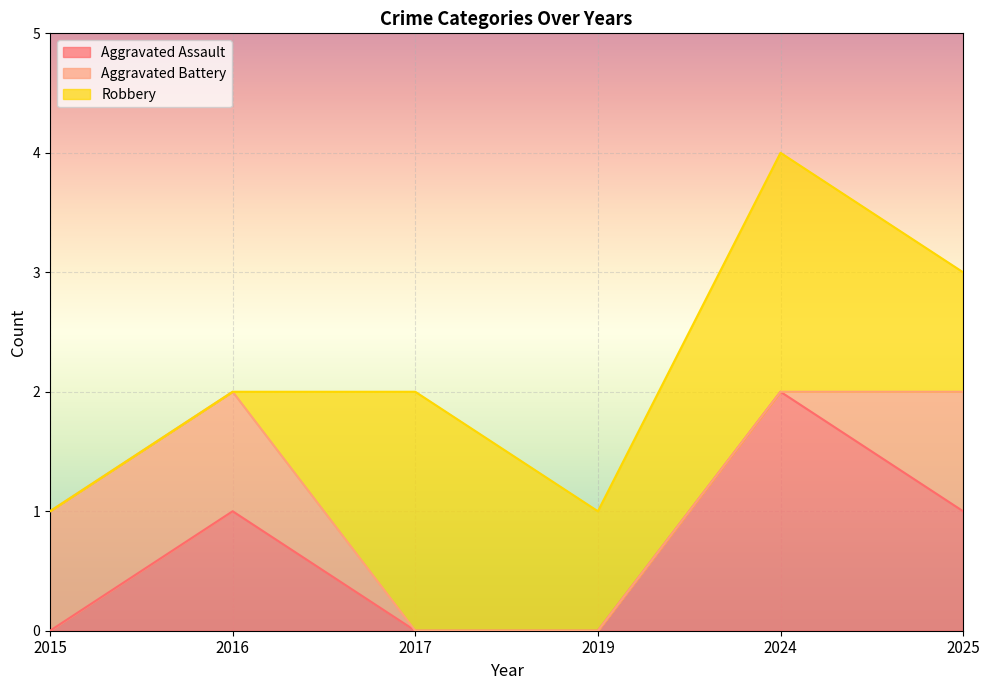

Which label corresponds to the largest value in the chart?

2024